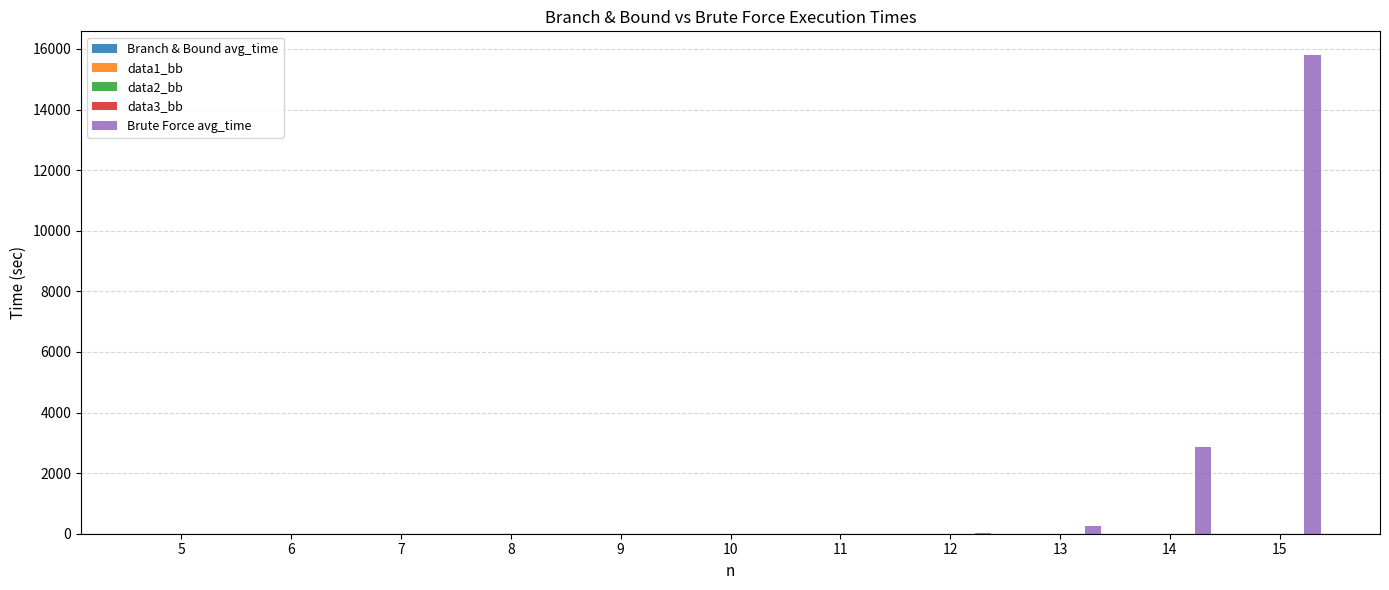

Which series has the largest range (max minus min)?

Brute Force avg_time